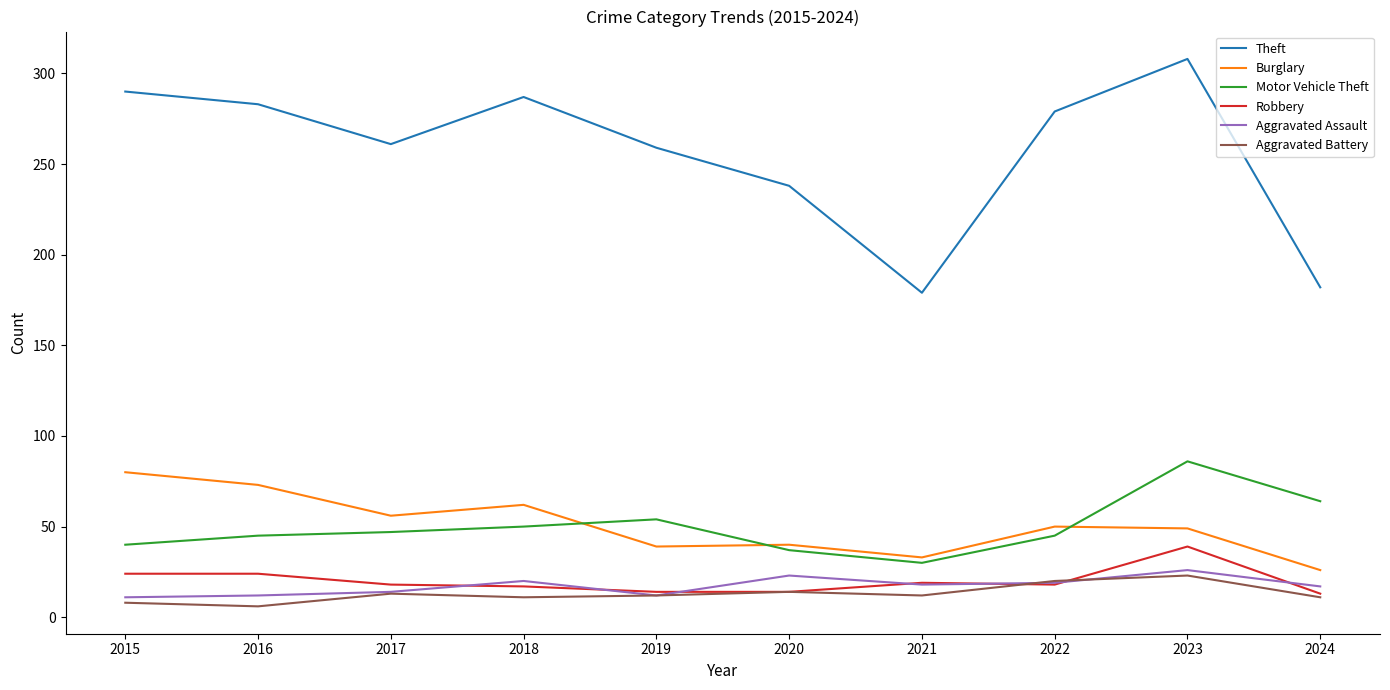

True or false: Aggravated Assault and Theft intersect in this chart.

False